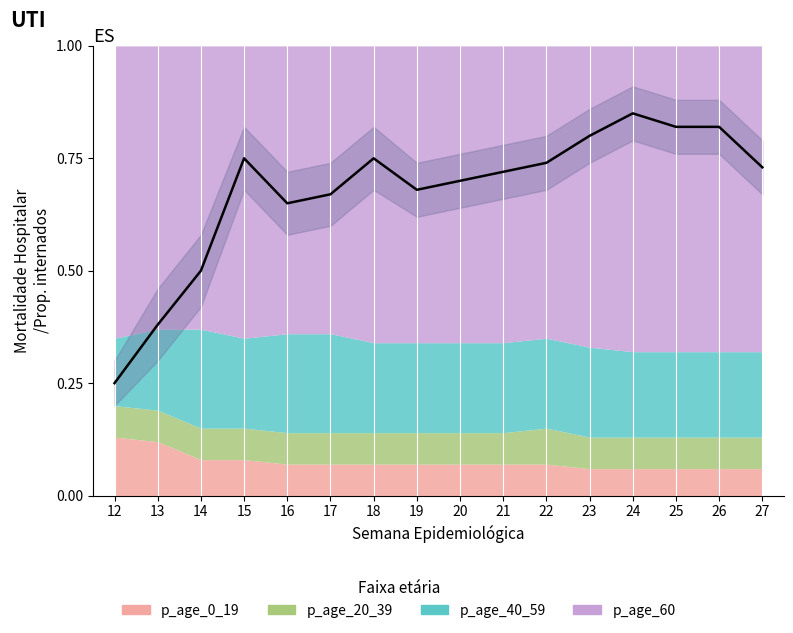

At which category is the sum across all series the highest?

12